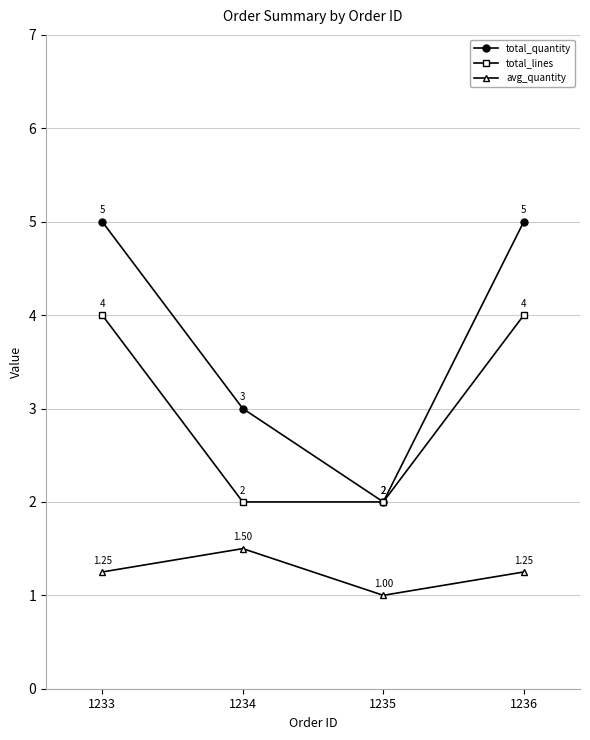

How many lines are shown in the chart?

3